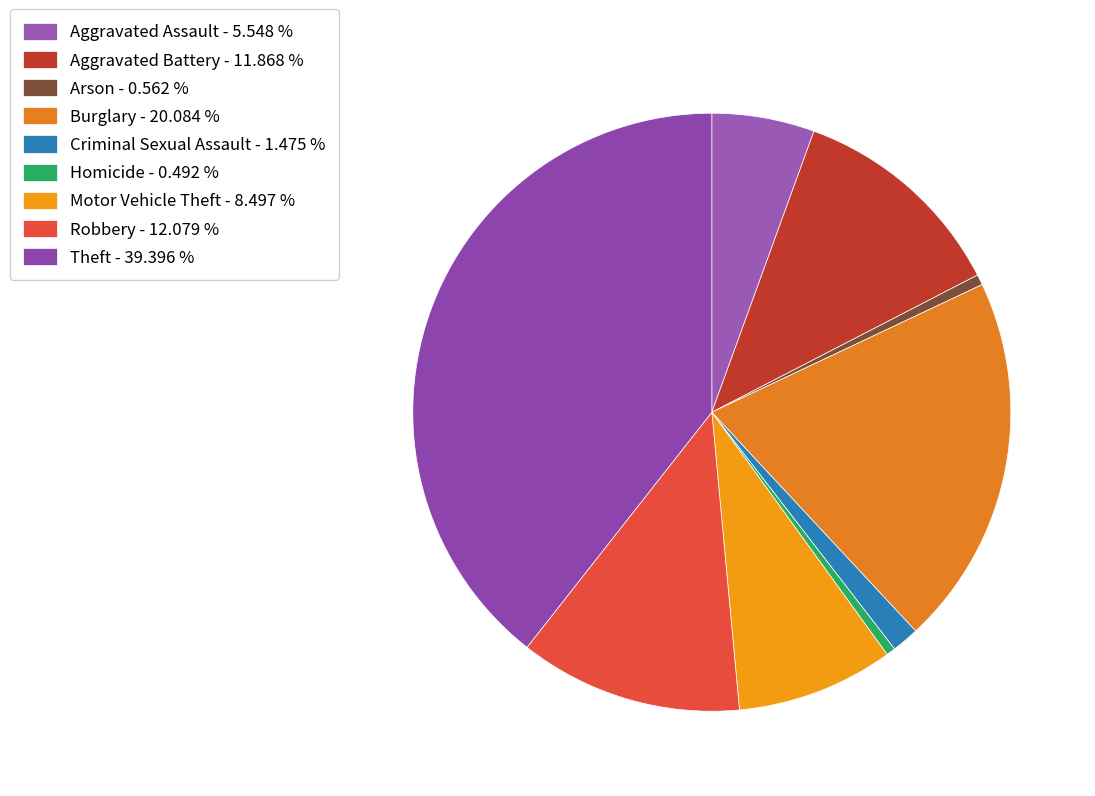

How many segments does this pie chart have?

9